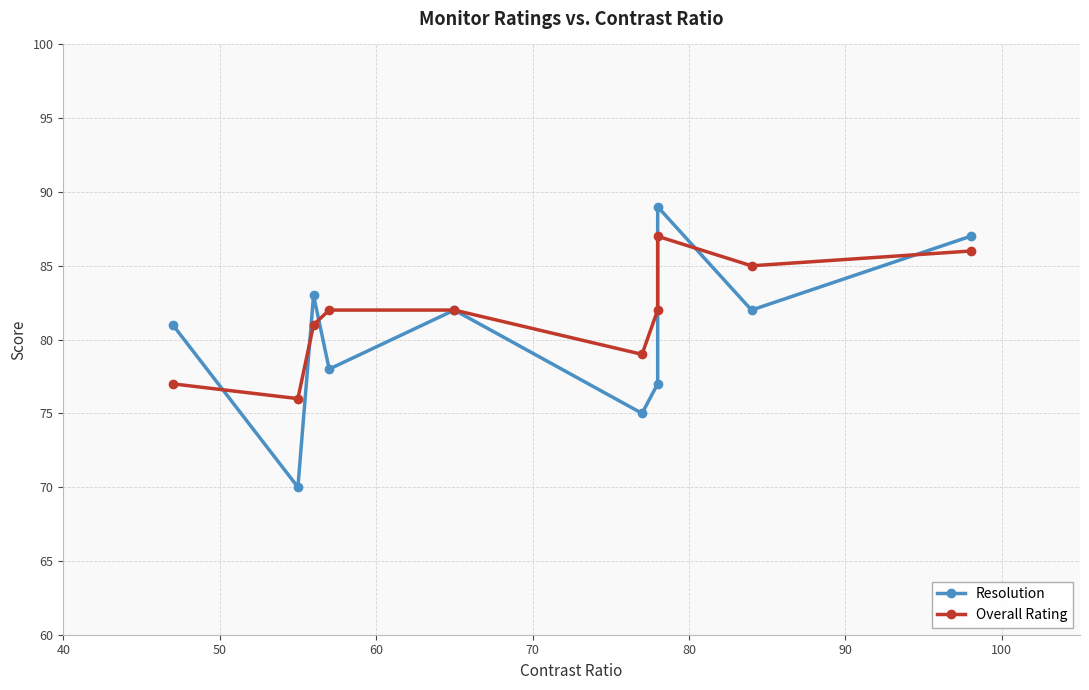

What is the difference between the maximum and minimum values in the Resolution series?

19